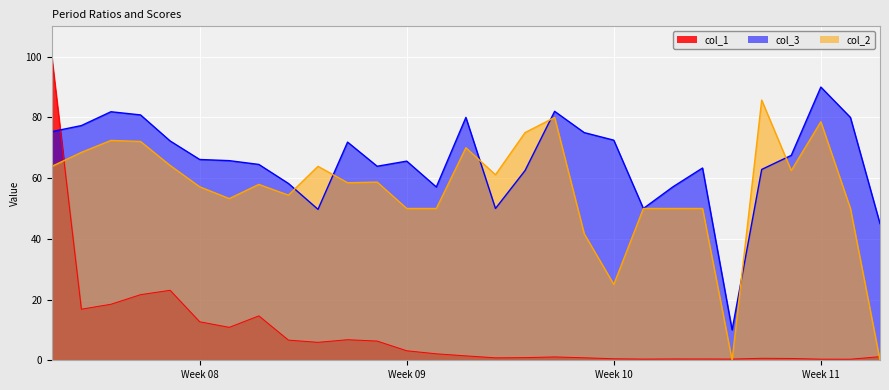

How many lines are shown in the chart?

3